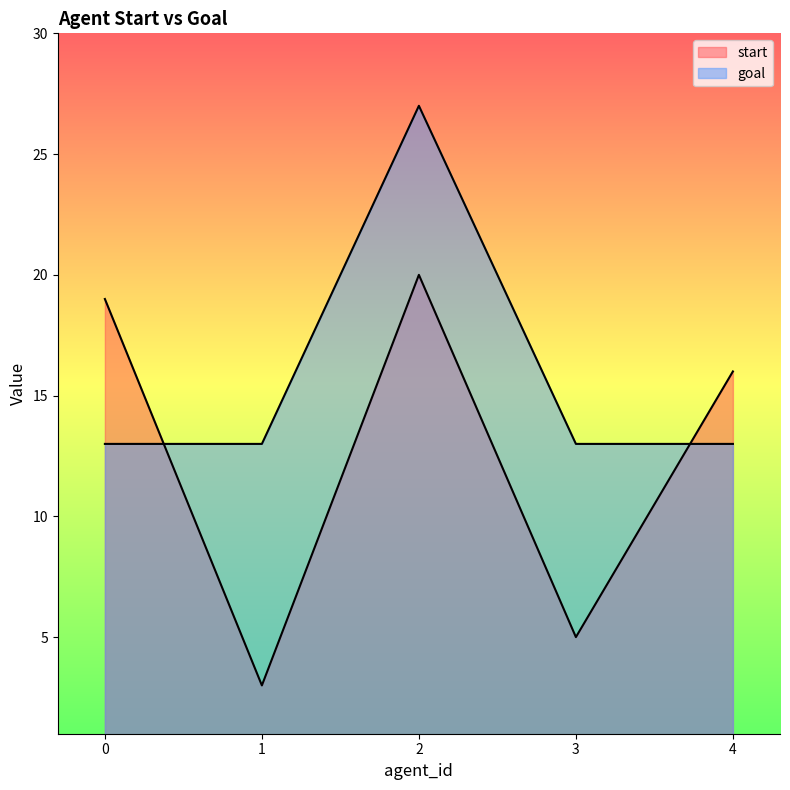

Which series has the largest range (max minus min)?

start